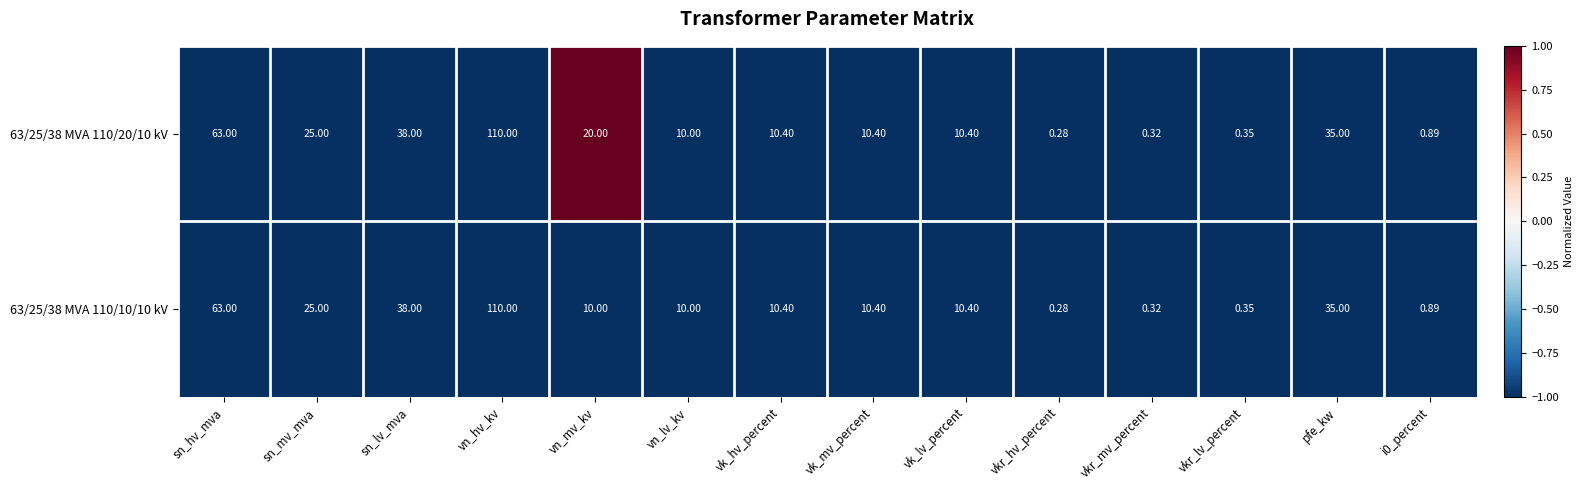

Which category has the lowest value across all series?

vkr_hv_percent